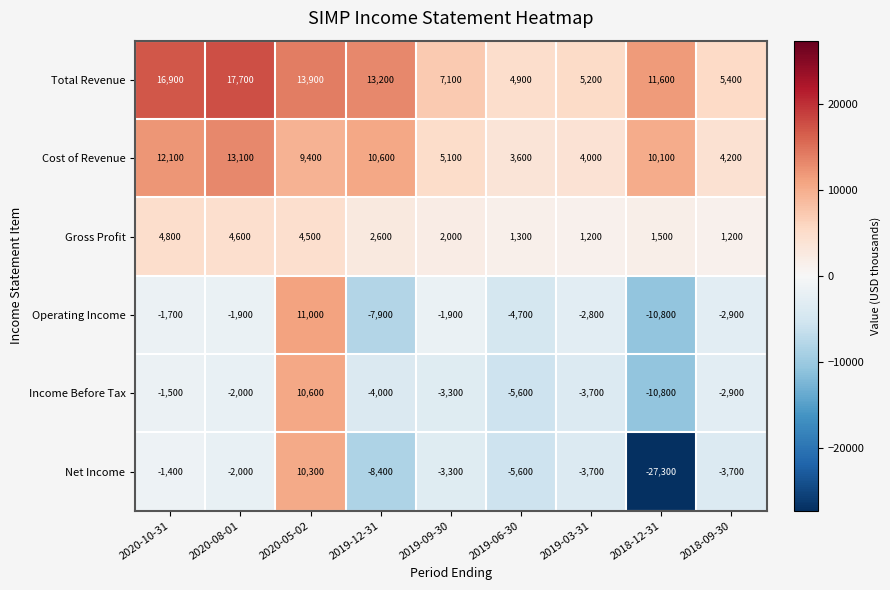

What is the maximum value for Operating Income?

11000